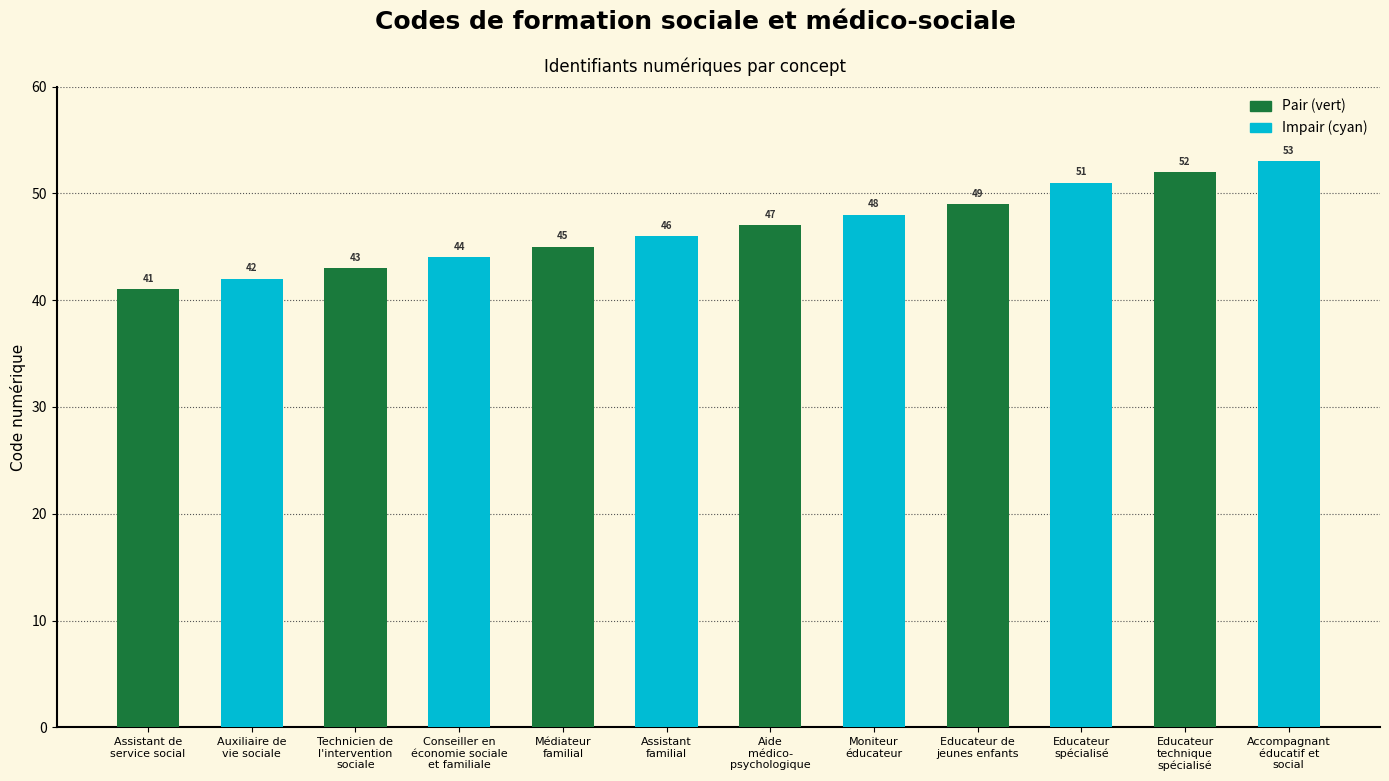

What position from the right is Technicien de
l'intervention
sociale?

5